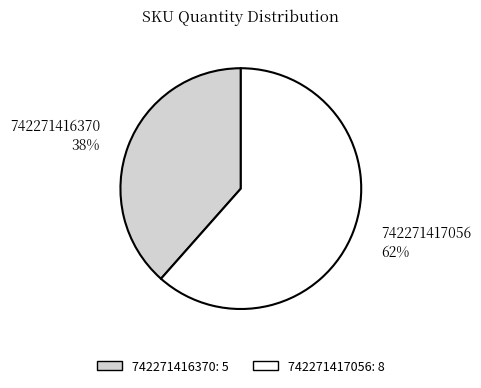

To the nearest percent, what percentage of the pie is 742271417056?

62%